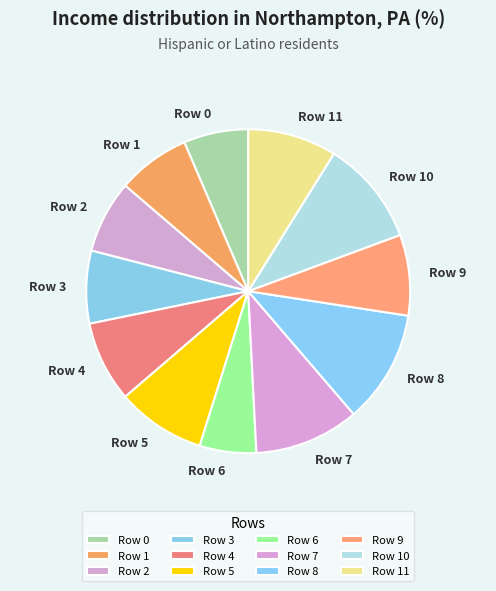

Does Row 5 represent more than half of the total?

No